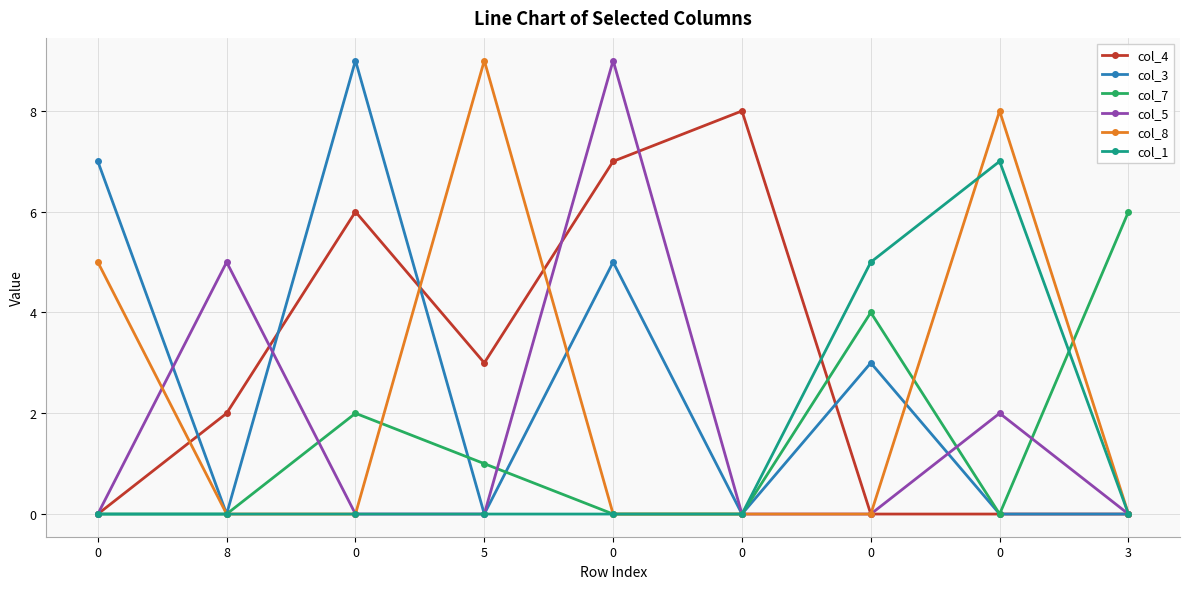

Count the number of data series in this chart.

6